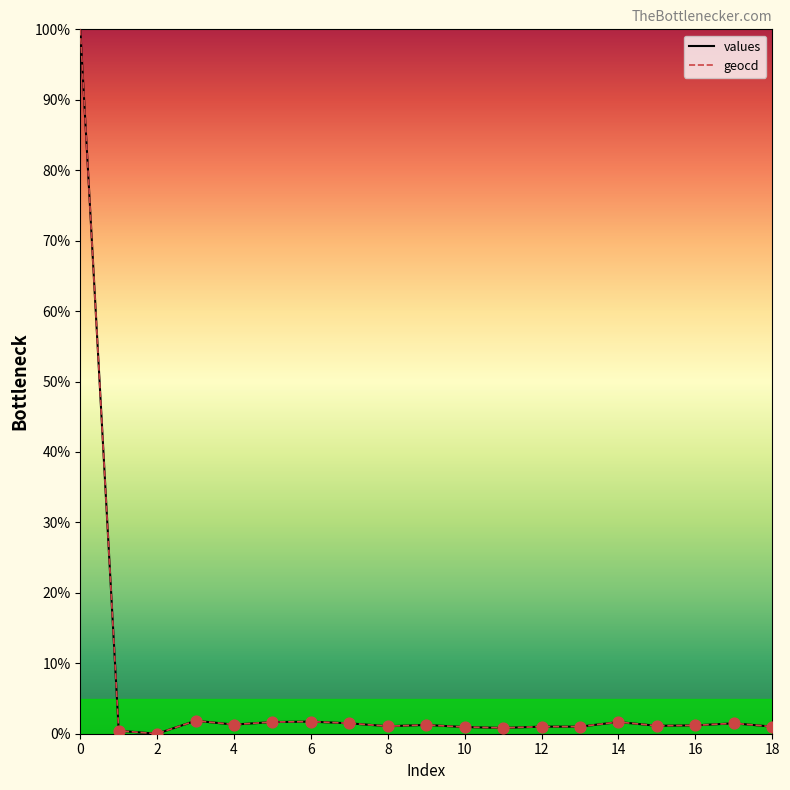

What is the greatest value displayed?

100.0